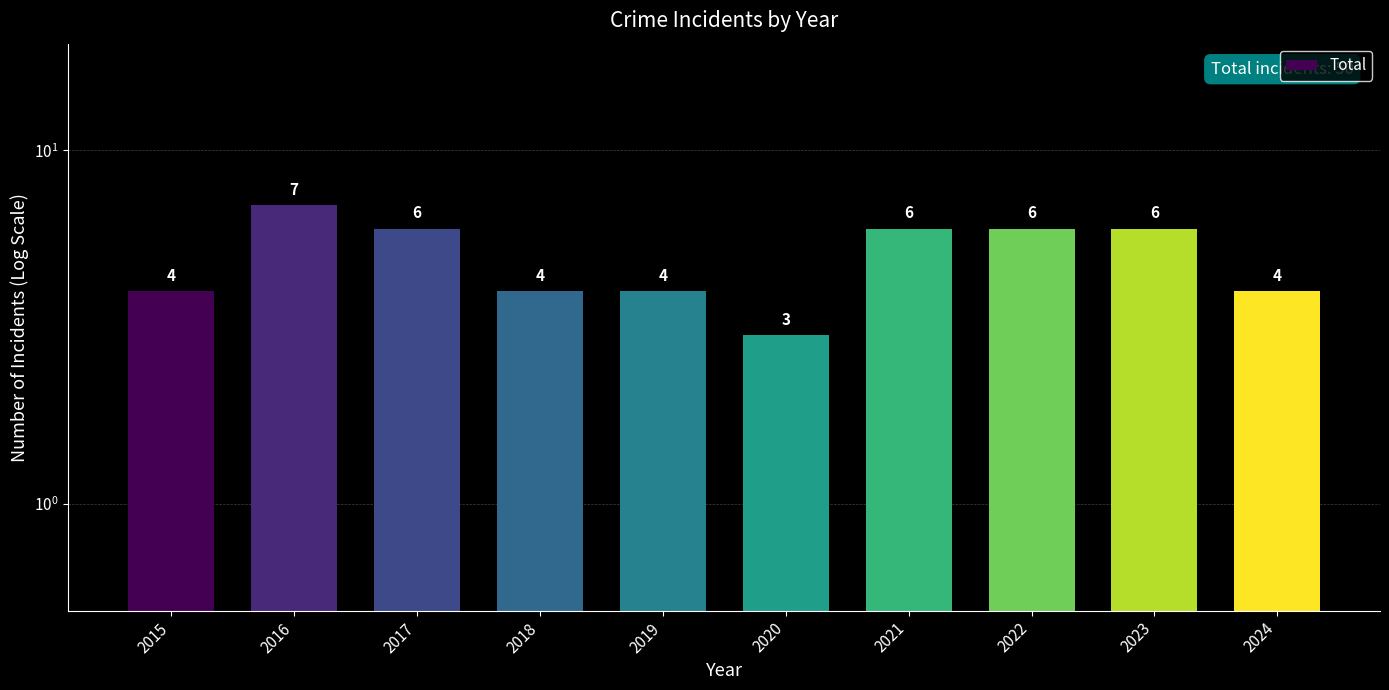

Which has a higher value, 2022 or 2024?

2022